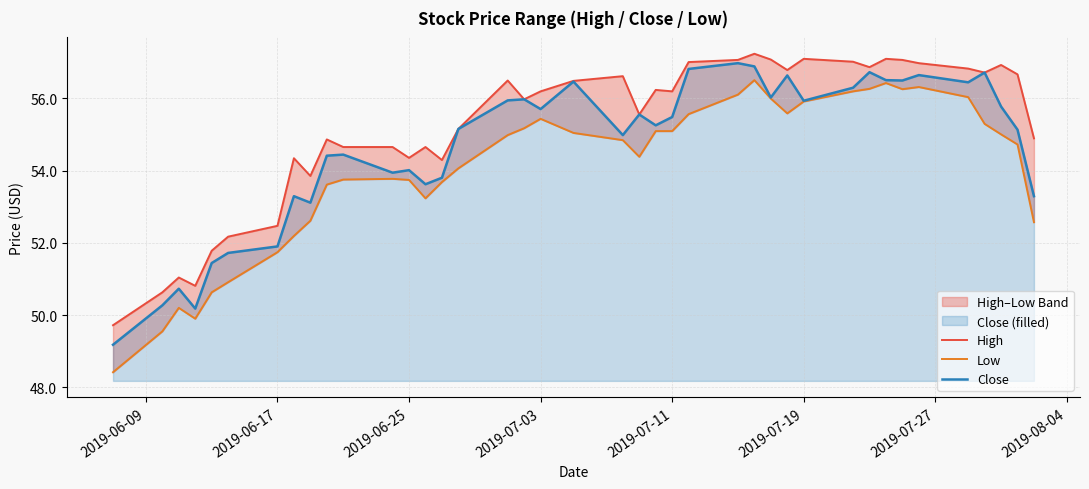

What is the difference between the maximum and minimum values in the Close series?

7.8